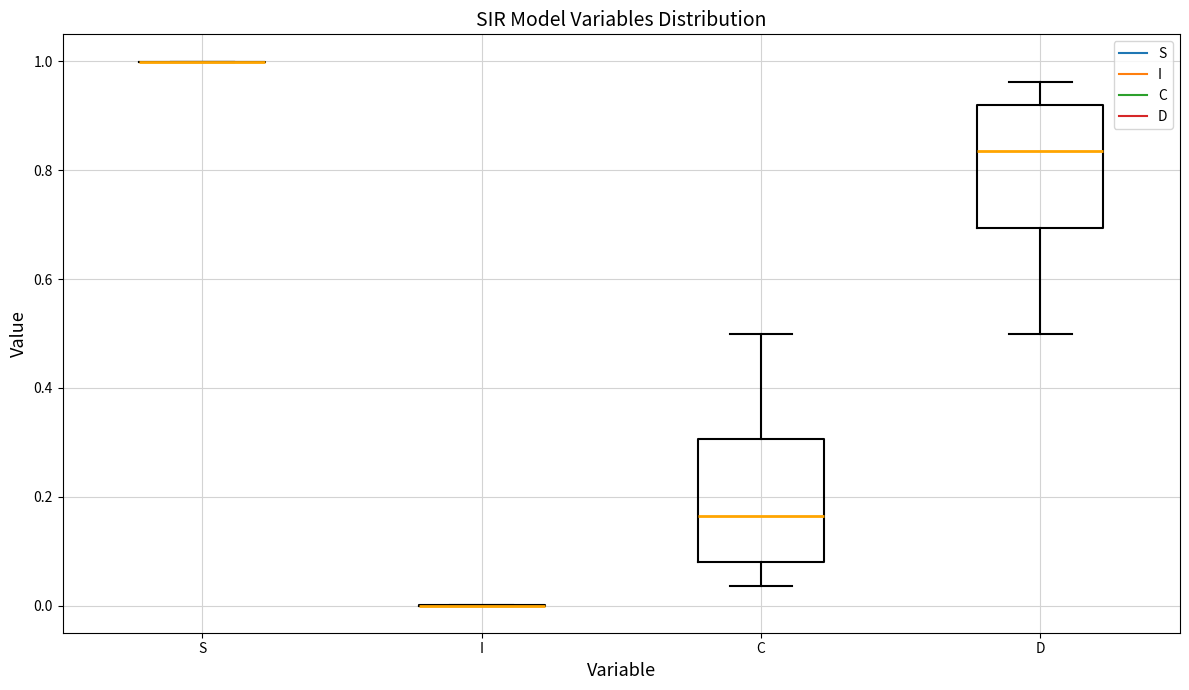

Reading left to right, transcribe this box plot: for each box, give where its median line is, the range the box spans, and where its two whiskers end, as read against the y-axis. The values are not printed on the chart, so give them approximately, as read against the axis.

S: box collapsed to a line at 1.00, whiskers 1.00 to 1.00
I: box collapsed to a line at 0.00, whiskers 0.00 to 0.00
C: median 0.16, box 0.08 to 0.30, whiskers 0.04 to 0.50
D: median 0.84, box 0.70 to 0.92, whiskers 0.50 to 0.96